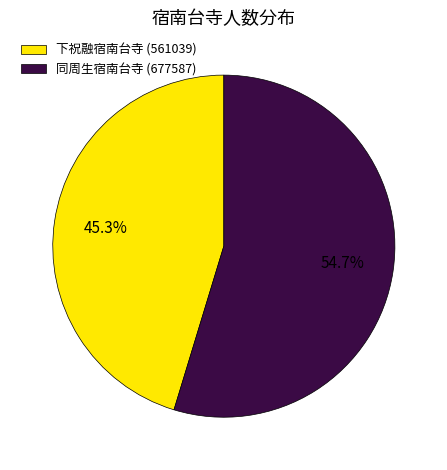

To the nearest percent, what is the difference between the largest and smallest slice percentages?

9%